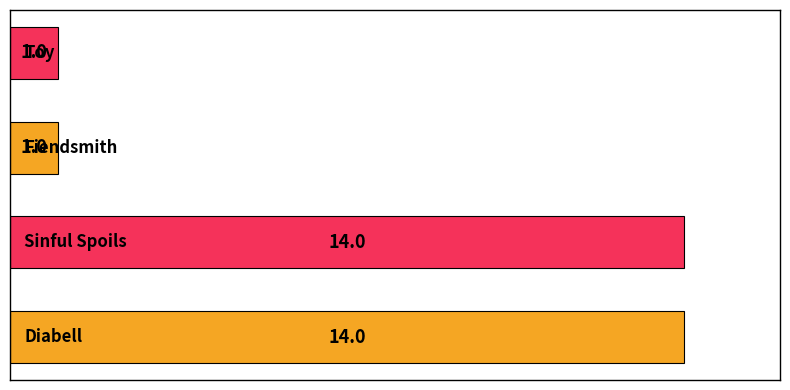

Count the values in the range 1 to 14.

4